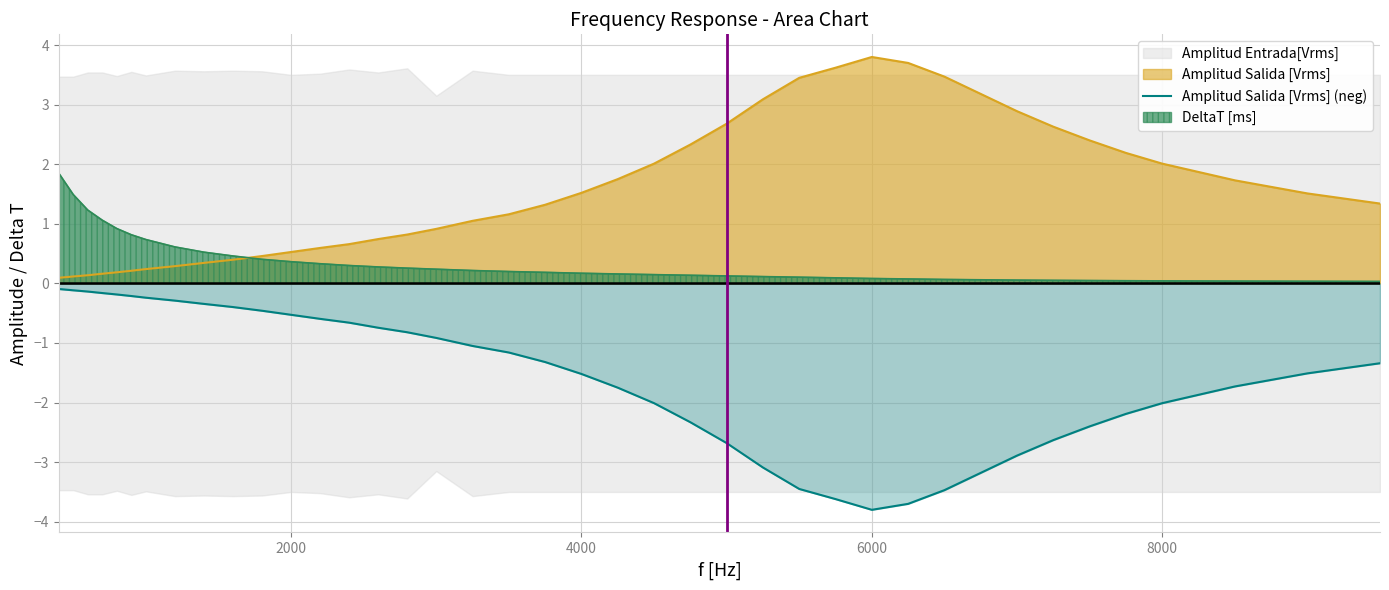

How many lines are shown in the chart?

1